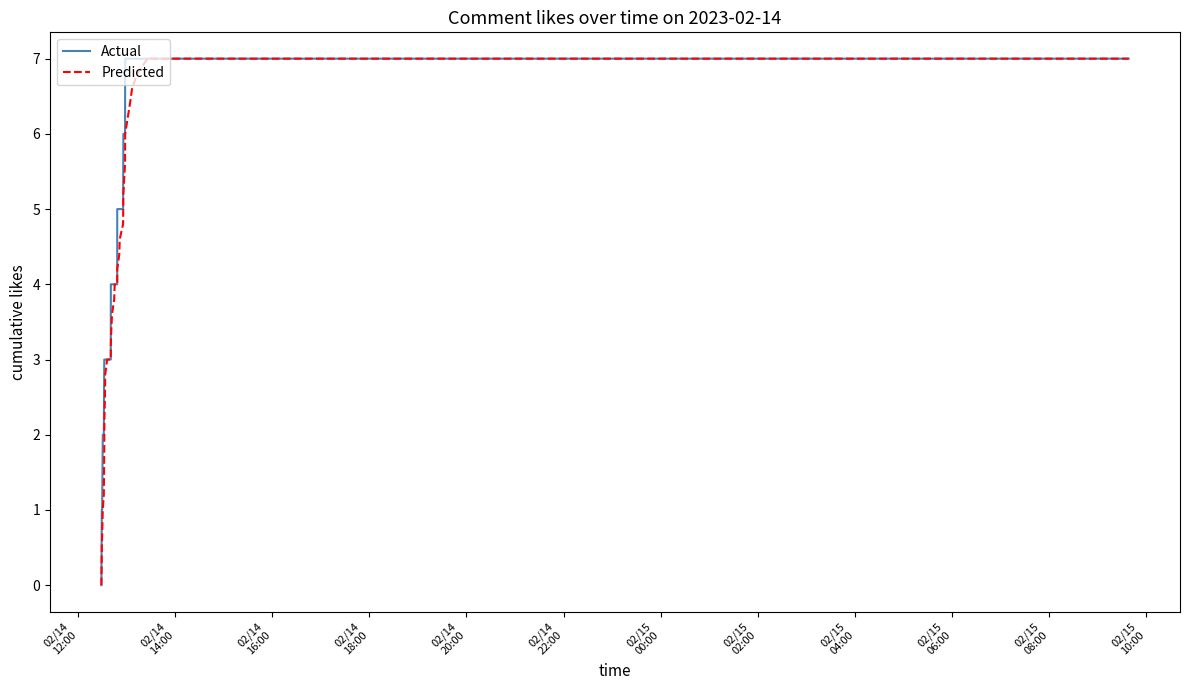

What is the greatest value displayed?

7.0